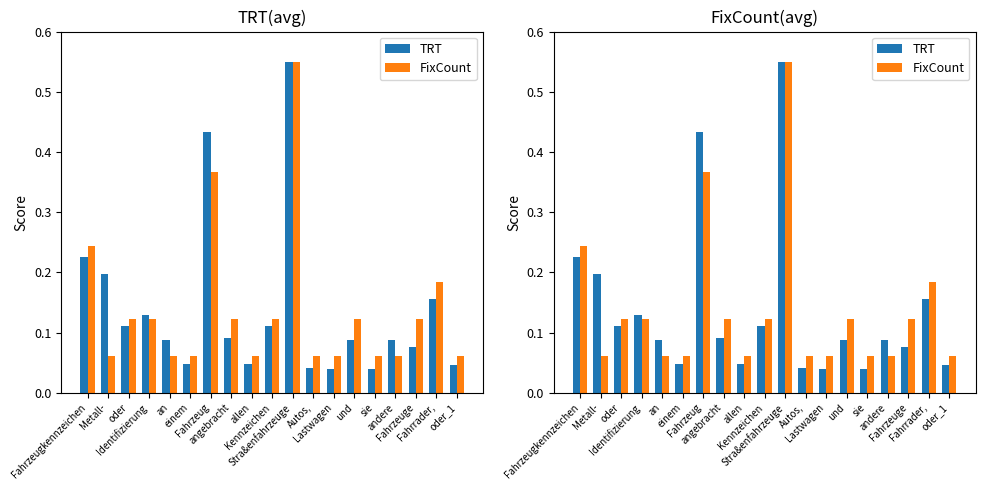

Which category has the lowest value in the TRT series?

Lastwagen